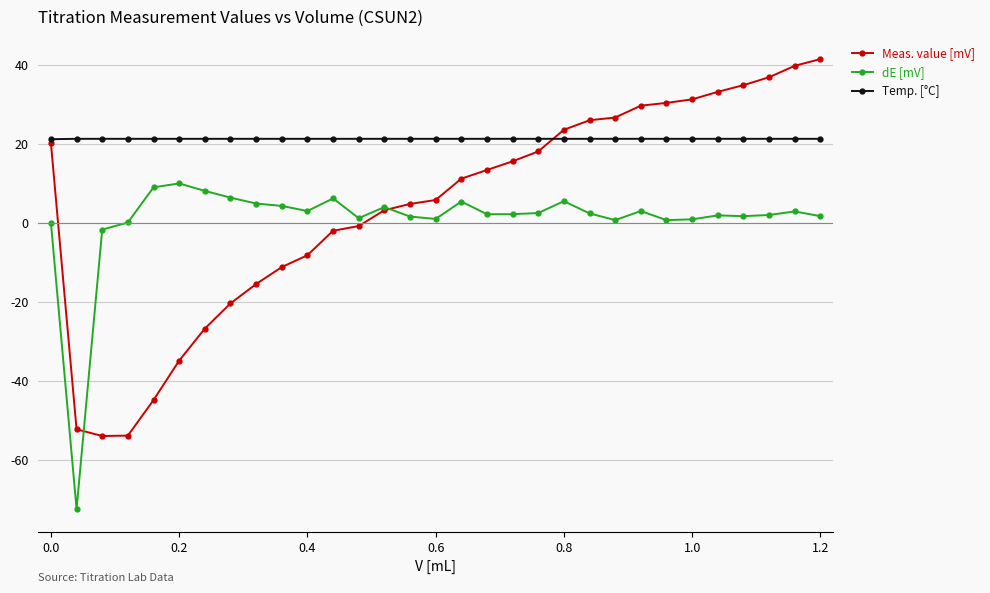

Which series has the largest total across all categories?

Temp. [°C]